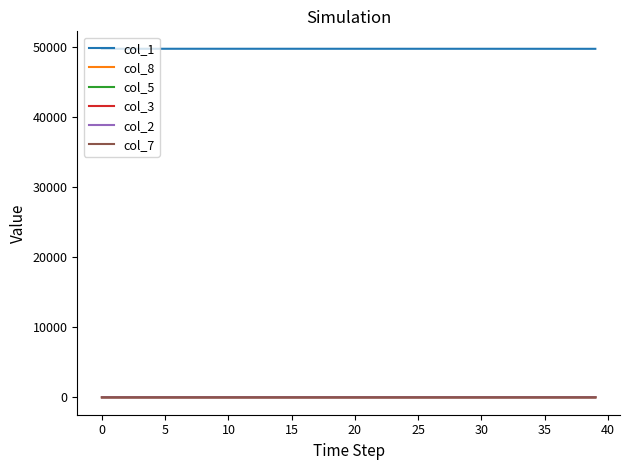

True or false: col_5 and col_1 intersect in this chart.

False